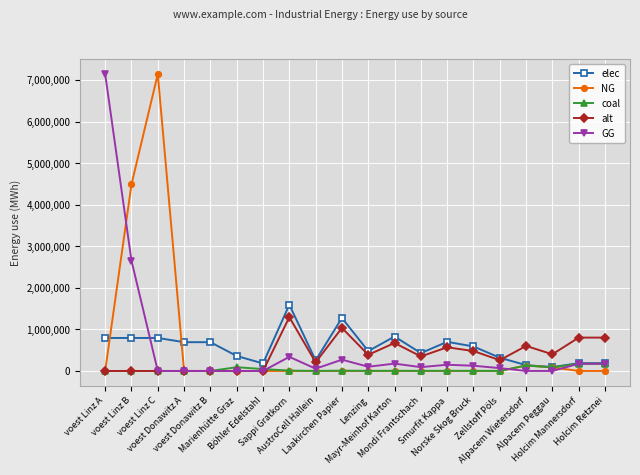

At which category does NG reach its first local peak?

voest Linz C